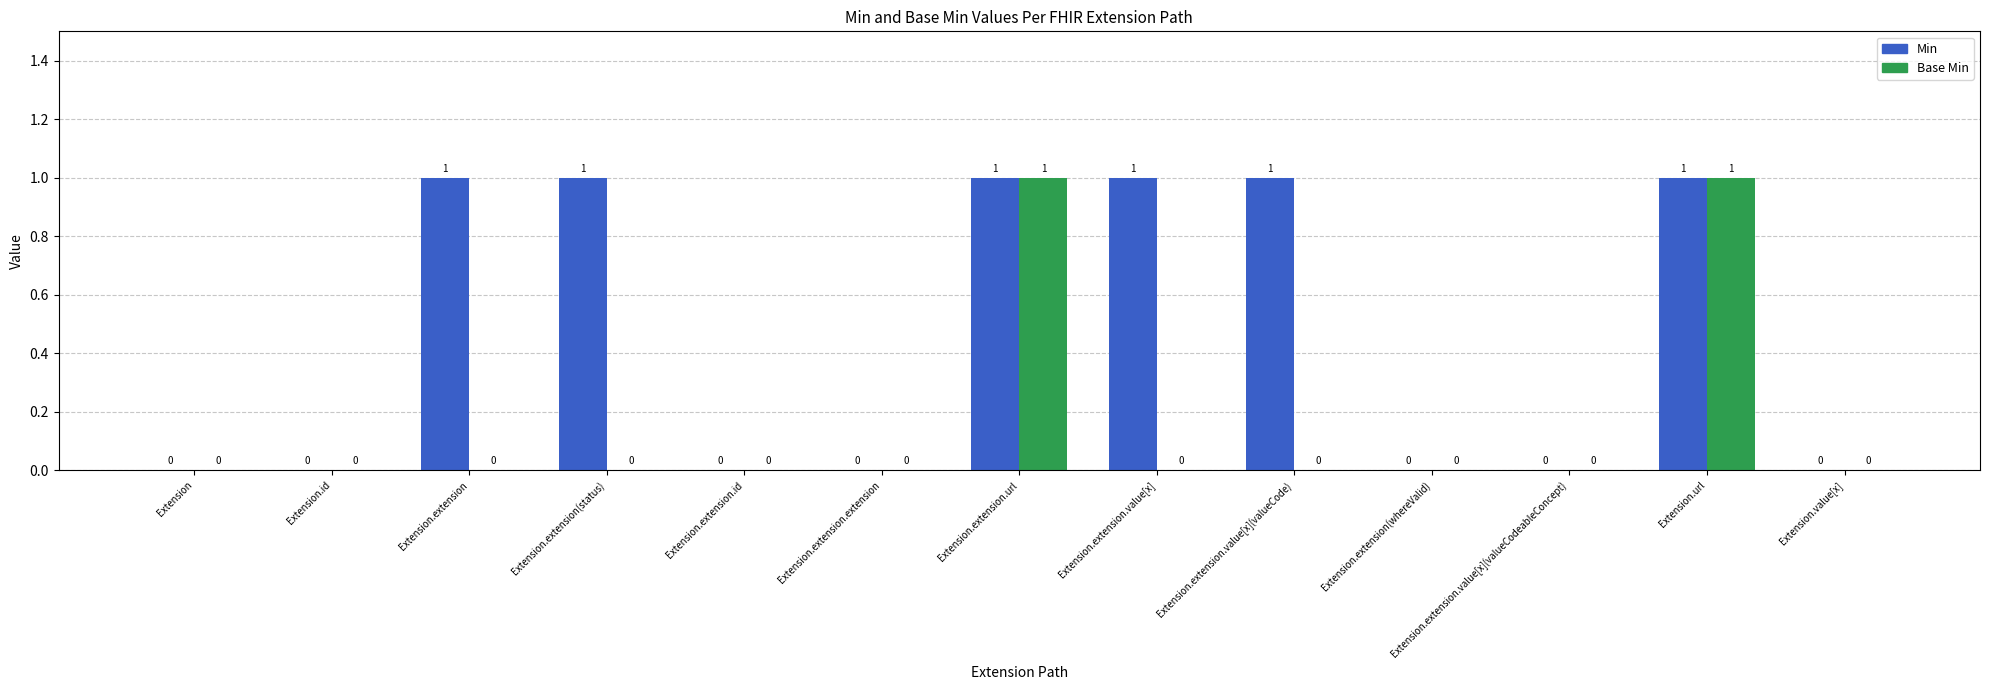

How many Base Min values are between 0 and 1?

13